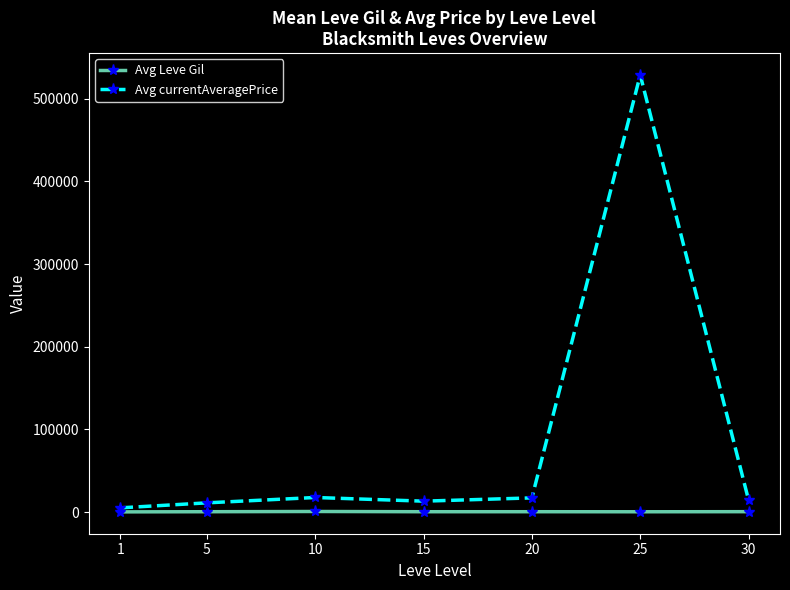

Between 20 and 25, which series saw the biggest shift?

Avg currentAveragePrice